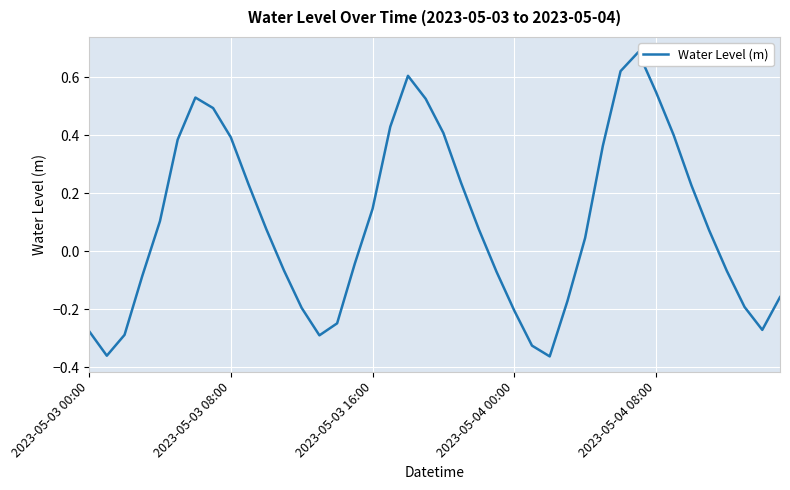

Is it true that the value at 18 is 0.2?

False